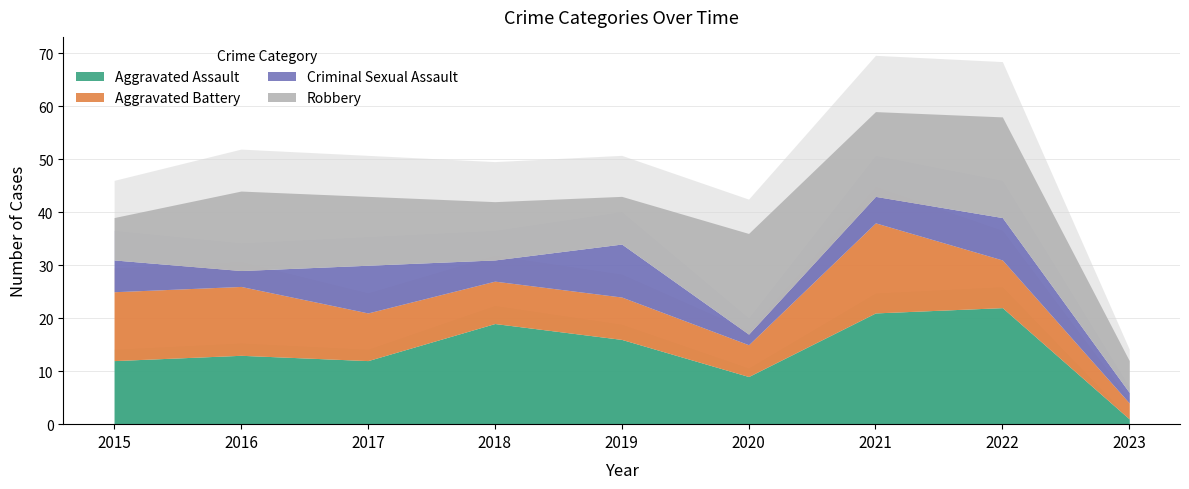

Count the number of data series in this chart.

4